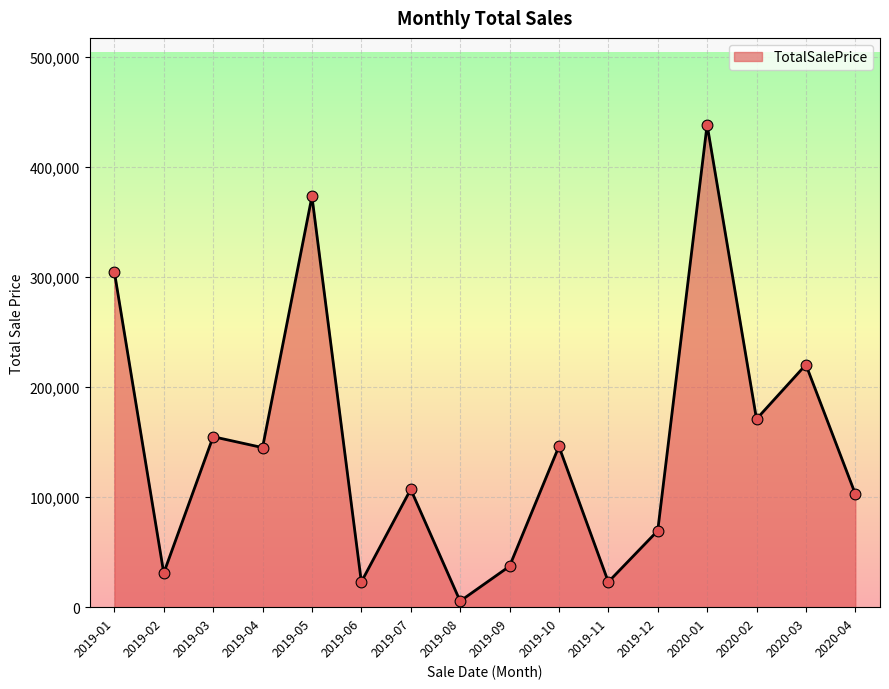

What is the ratio of the value at 2019-05 to the value at 2020-02?

2.2